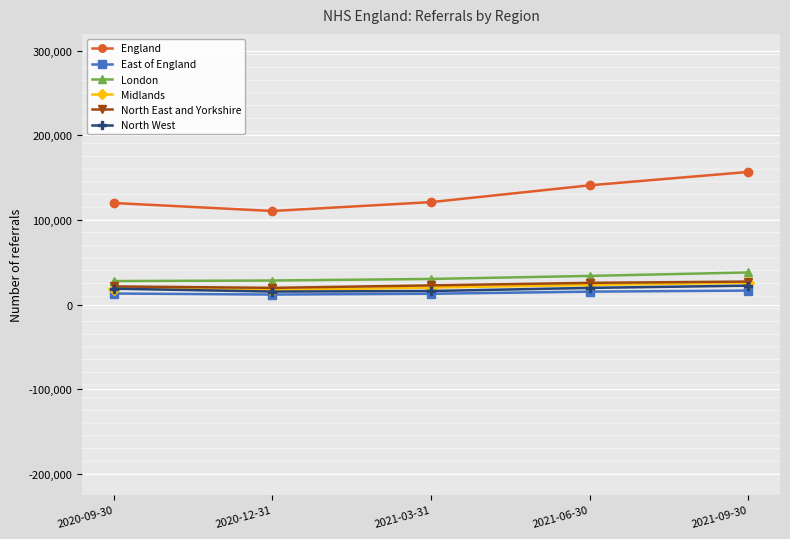

What is the spread (max minus min) of values at 2021-03-31?

108264